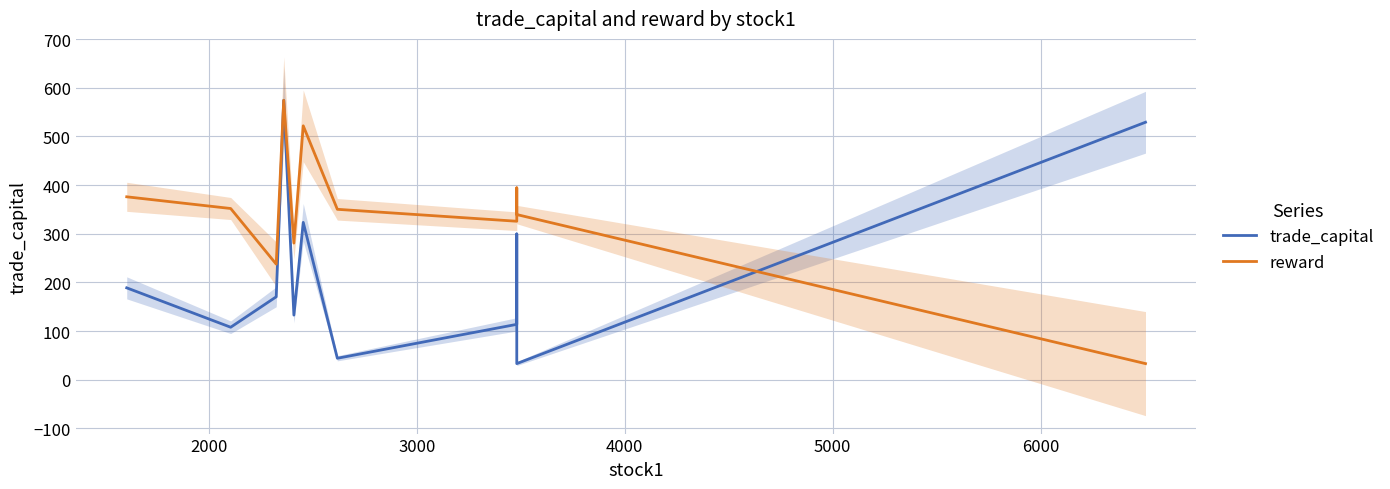

What is the sum of all trade_capital values?

2517.5